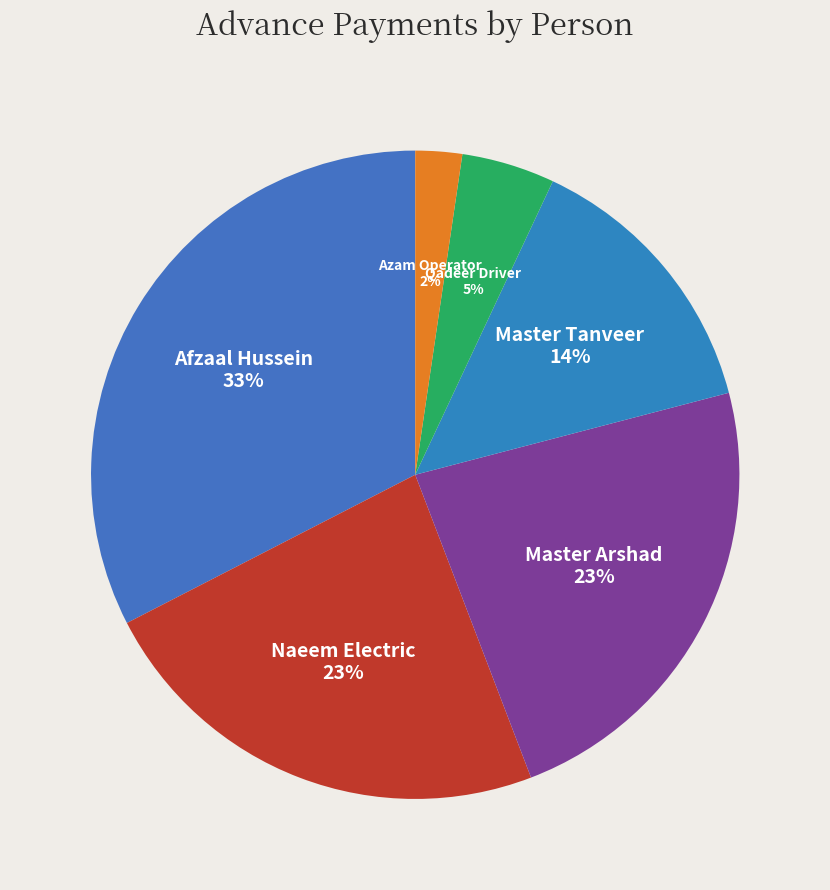

How many slices are in this pie chart?

6